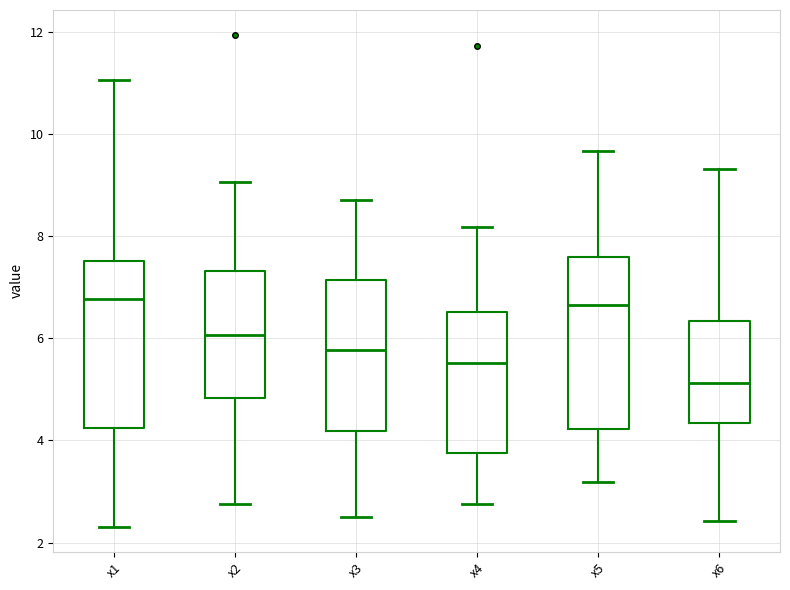

Reading left to right, read every box against the y-axis: the position of its median line, the range the box covers, and the ends of its whiskers. The values are not printed on the chart, so give them approximately, as read against the axis.

x1: median 6.8, box 4.2 to 7.6, whiskers 2.4 to 11.0
x2: median 6.0, box 4.8 to 7.4, whiskers 2.8 to 9.0
x3: median 5.8, box 4.2 to 7.2, whiskers 2.6 to 8.8
x4: median 5.6, box 3.8 to 6.6, whiskers 2.8 to 8.2
x5: median 6.6, box 4.2 to 7.6, whiskers 3.2 to 9.6
x6: median 5.2, box 4.4 to 6.4, whiskers 2.4 to 9.4